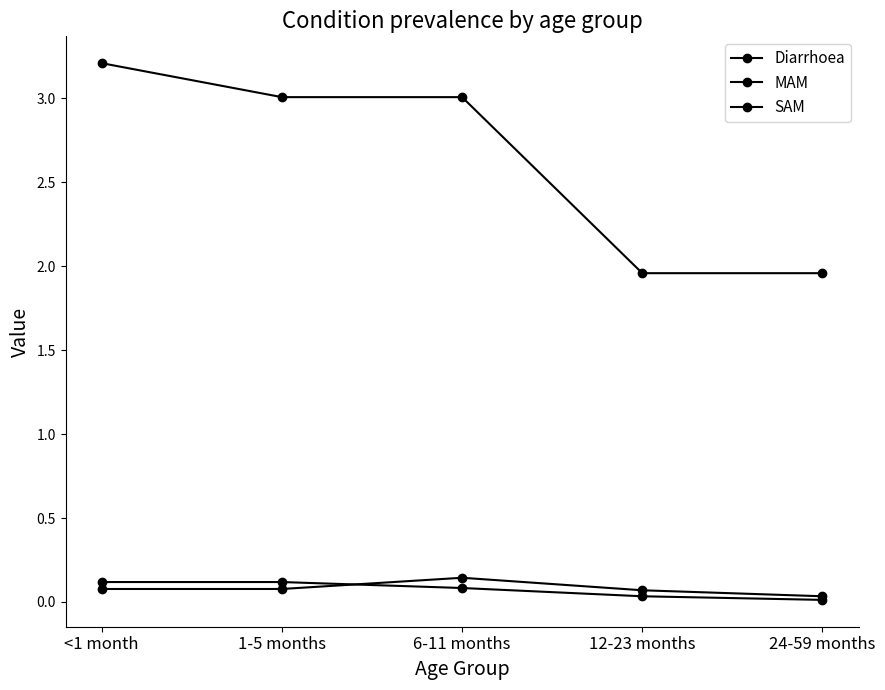

True or false: Diarrhoea and MAM cross at least once.

False